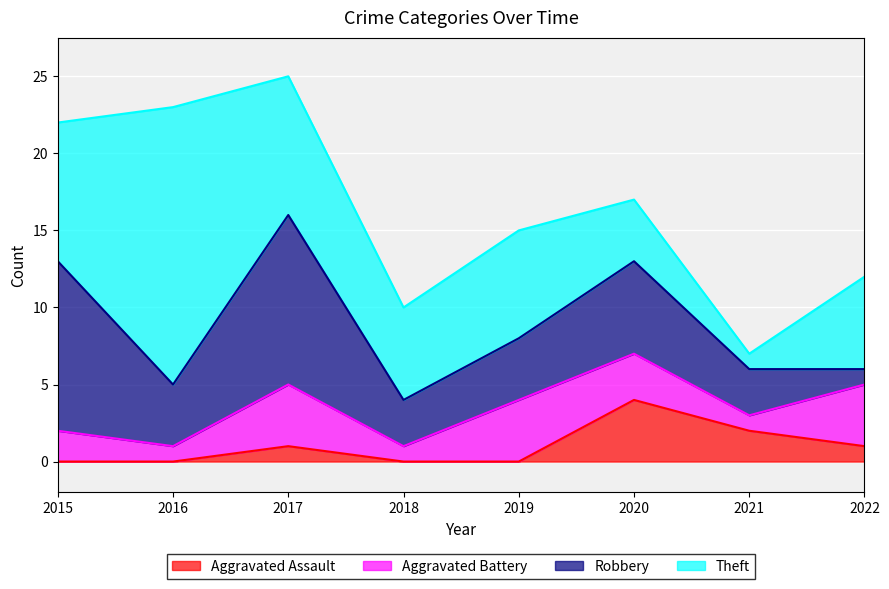

Which series has the widest spread of values?

Theft